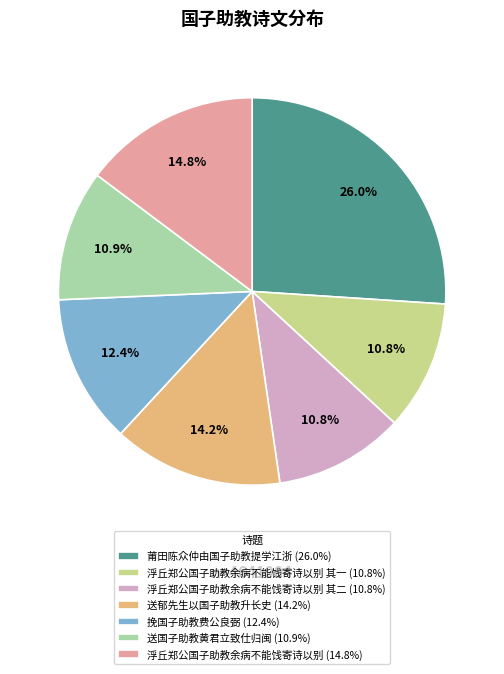

What is the ratio of the value at 莆田陈众仲由国子助教提学江浙 (26.0%) to the value at 送国子助教黄君立致仕归闽 (10.9%)?

2.4